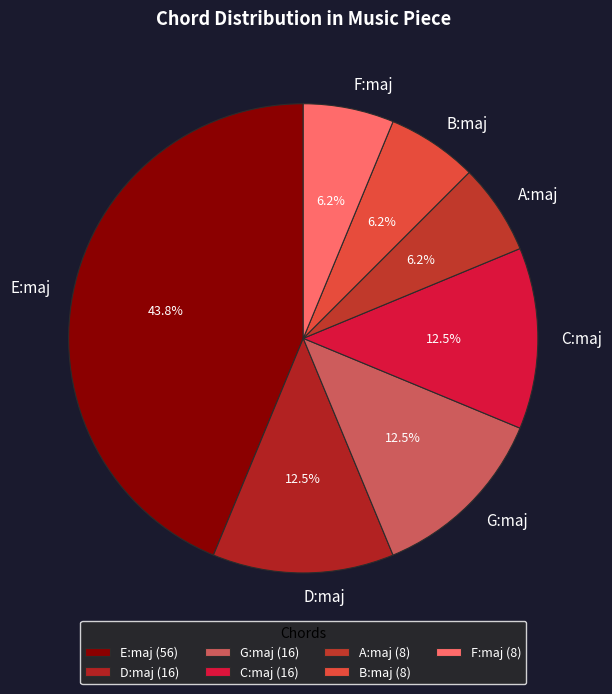

Is it true that A:maj is 6% of the pie?

True